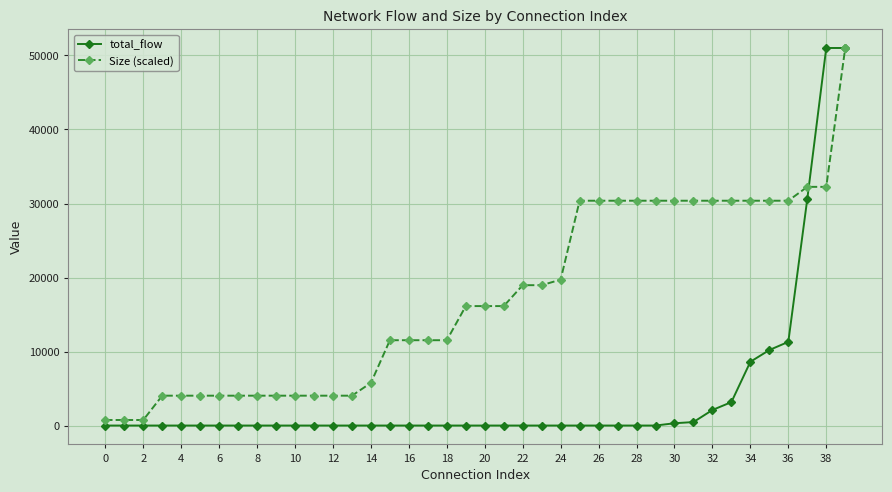

Count the number of categories in the chart.

40